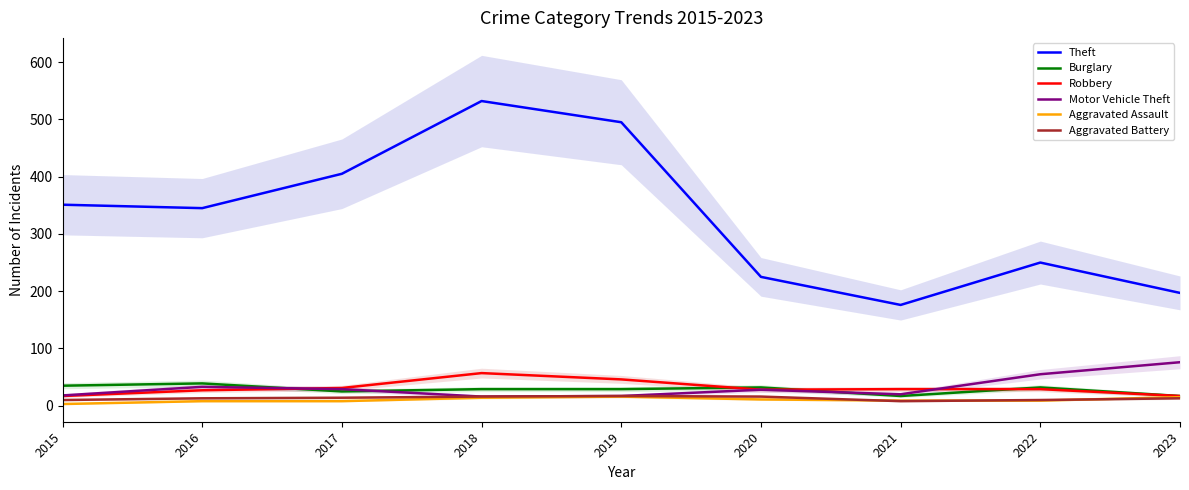

Which label corresponds to the smallest value in the chart?

2015